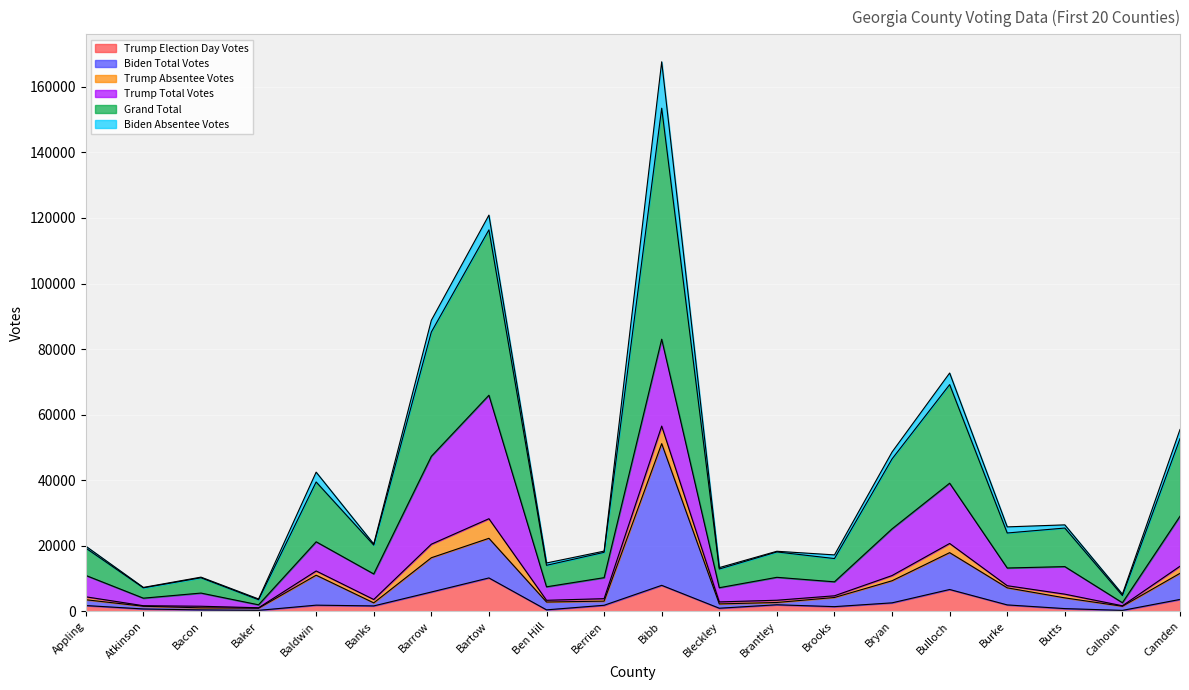

Where does the Biden Total Votes series first go above 4095?

Baldwin